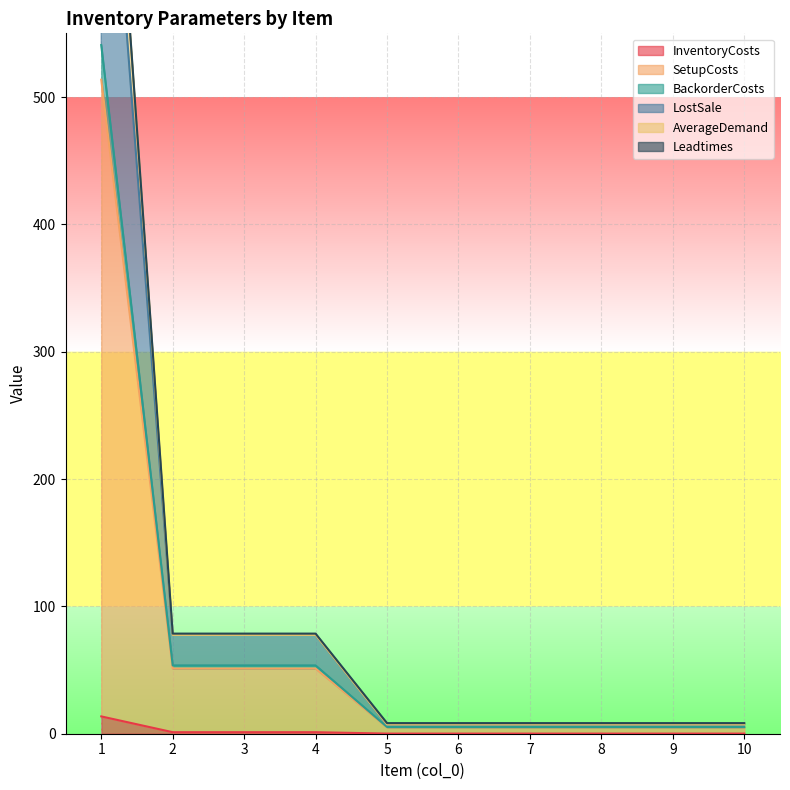

The value of InventoryCosts at 9 is 0.1. True or false?

True